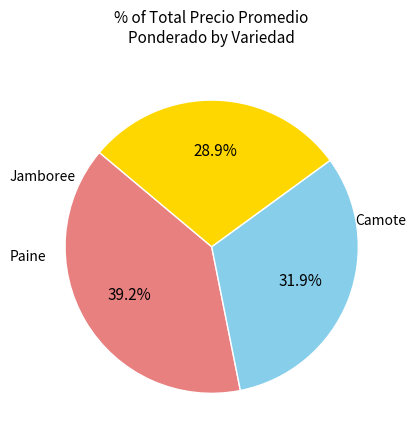

To the nearest percent, what is the difference between the largest and smallest slice percentages?

10%